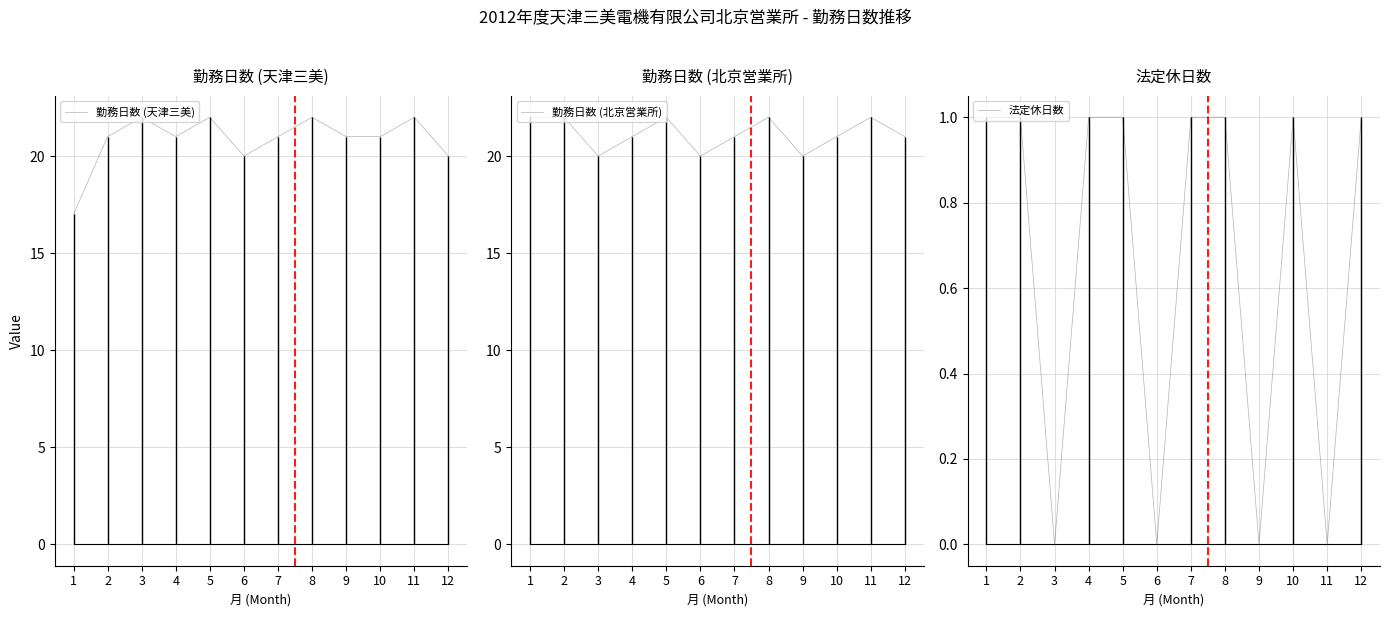

True or false: 法定休日数 and 勤務日数 (天津三美) intersect in this chart.

False